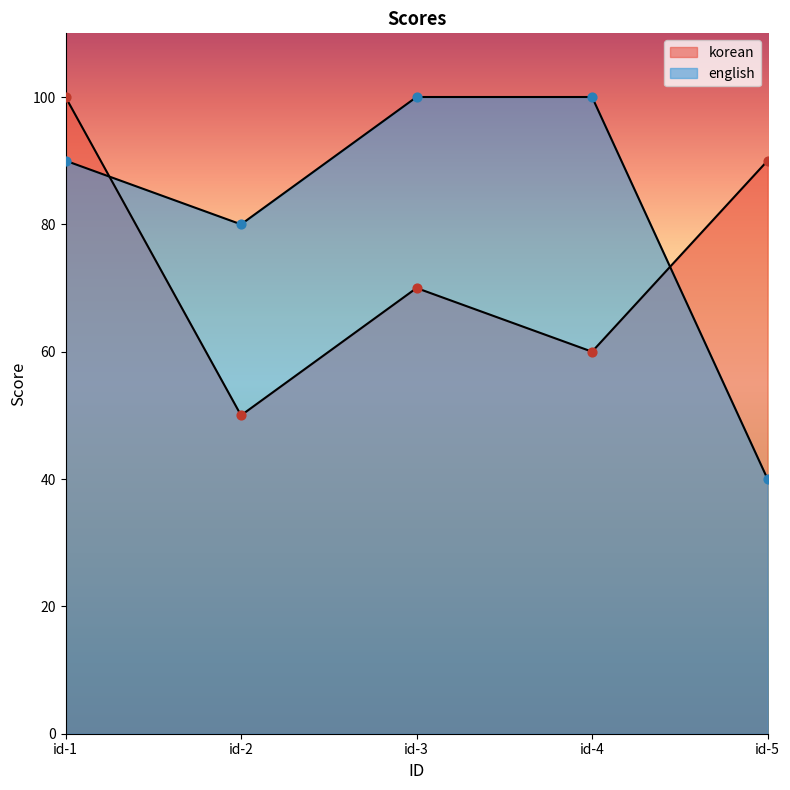

Is the value of english at id-1 greater than the value of korean at id-1?

No